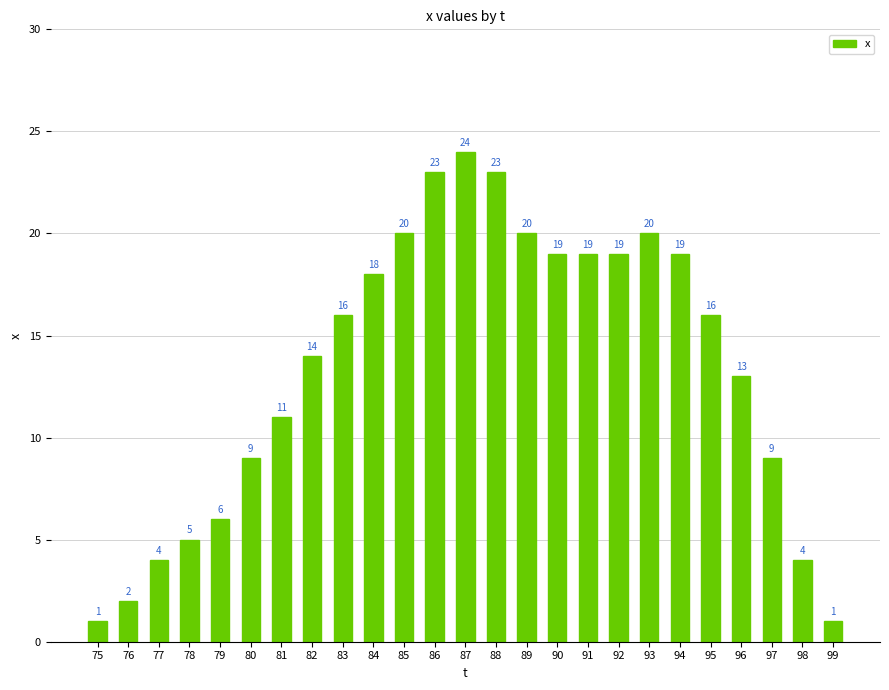

Is it true that the value at 84 is 26?

False